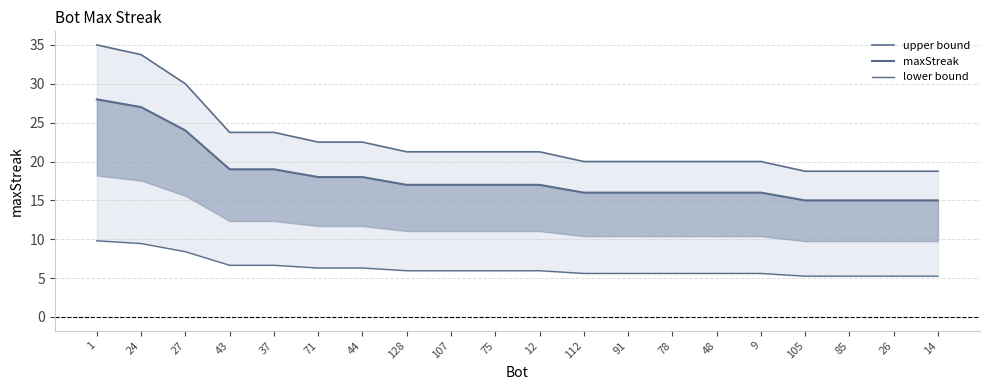

Reading left to right, transcribe all the data shown in this chart.

upper bound: 35.0	33.8	30.0	23.8	23.8	22.5	22.5	21.2	21.2	21.2	21.2	20.0	20.0	20.0	20.0	20.0	18.8	18.8	18.8	18.8
maxStreak: 28.0	27.0	24.0	19.0	19.0	18.0	18.0	17.0	17.0	17.0	17.0	16.0	16.0	16.0	16.0	16.0	15.0	15.0	15.0	15.0
lower bound: 9.8	9.4	8.4	6.7	6.7	6.3	6.3	5.9	5.9	5.9	5.9	5.6	5.6	5.6	5.6	5.6	5.2	5.2	5.2	5.2